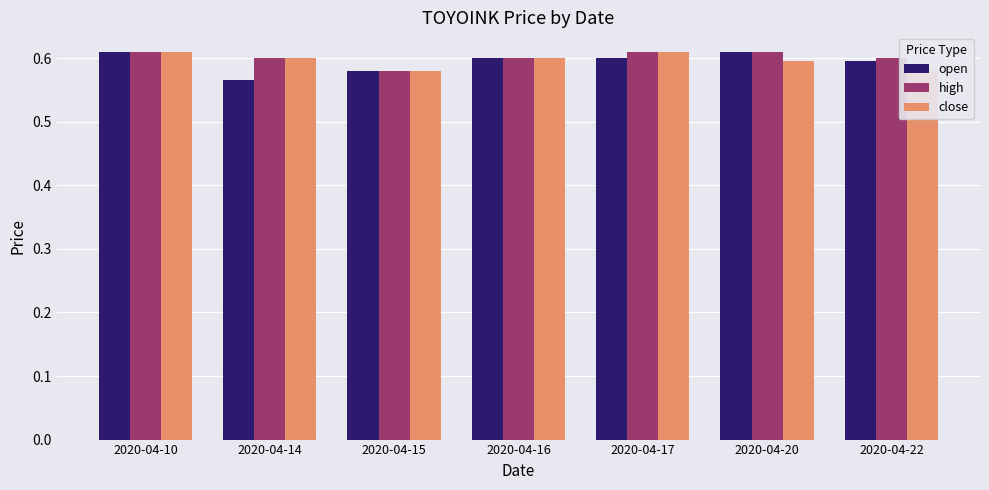

What is the approximate value of open at 2020-04-14?

0.6